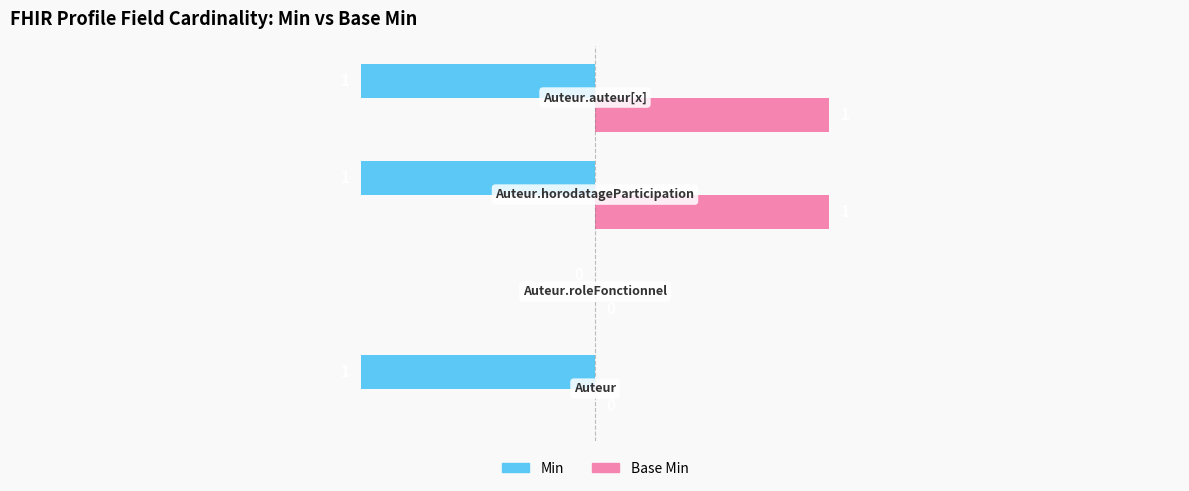

How many values in Base Min are above zero?

2